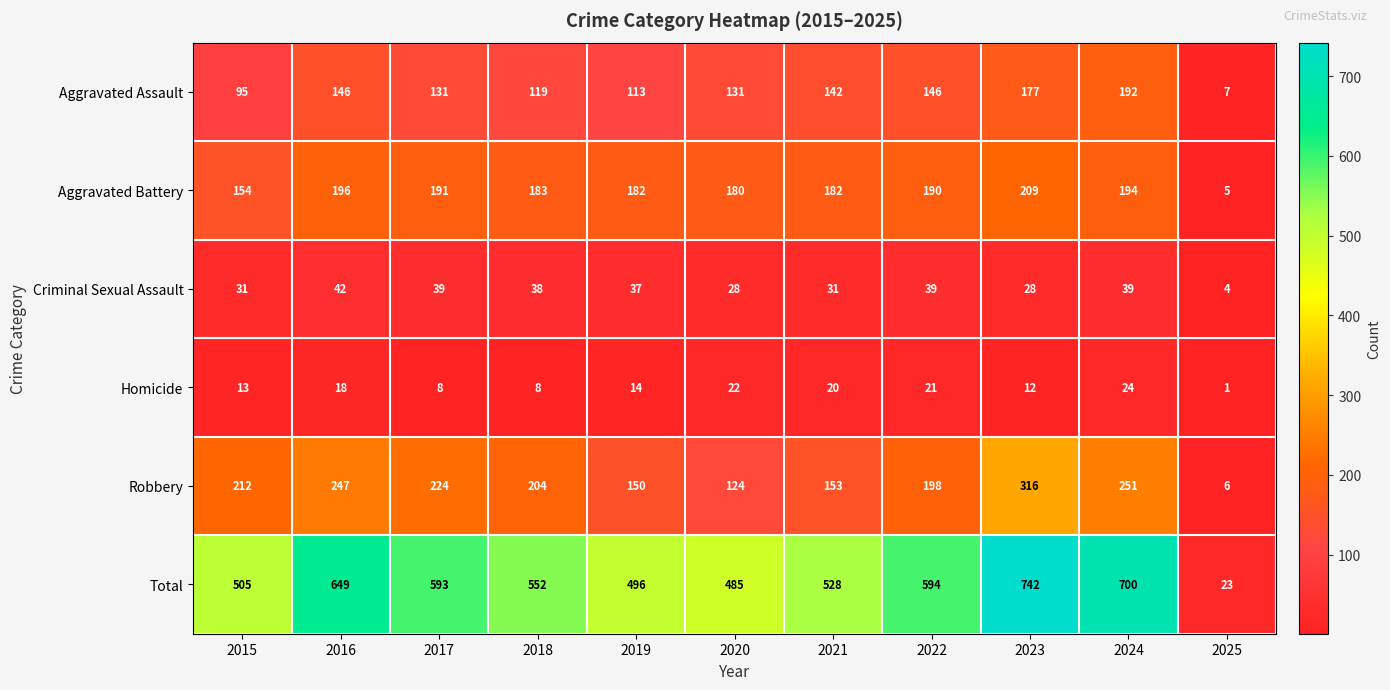

At how many categories does at least one series exceed 135?

10